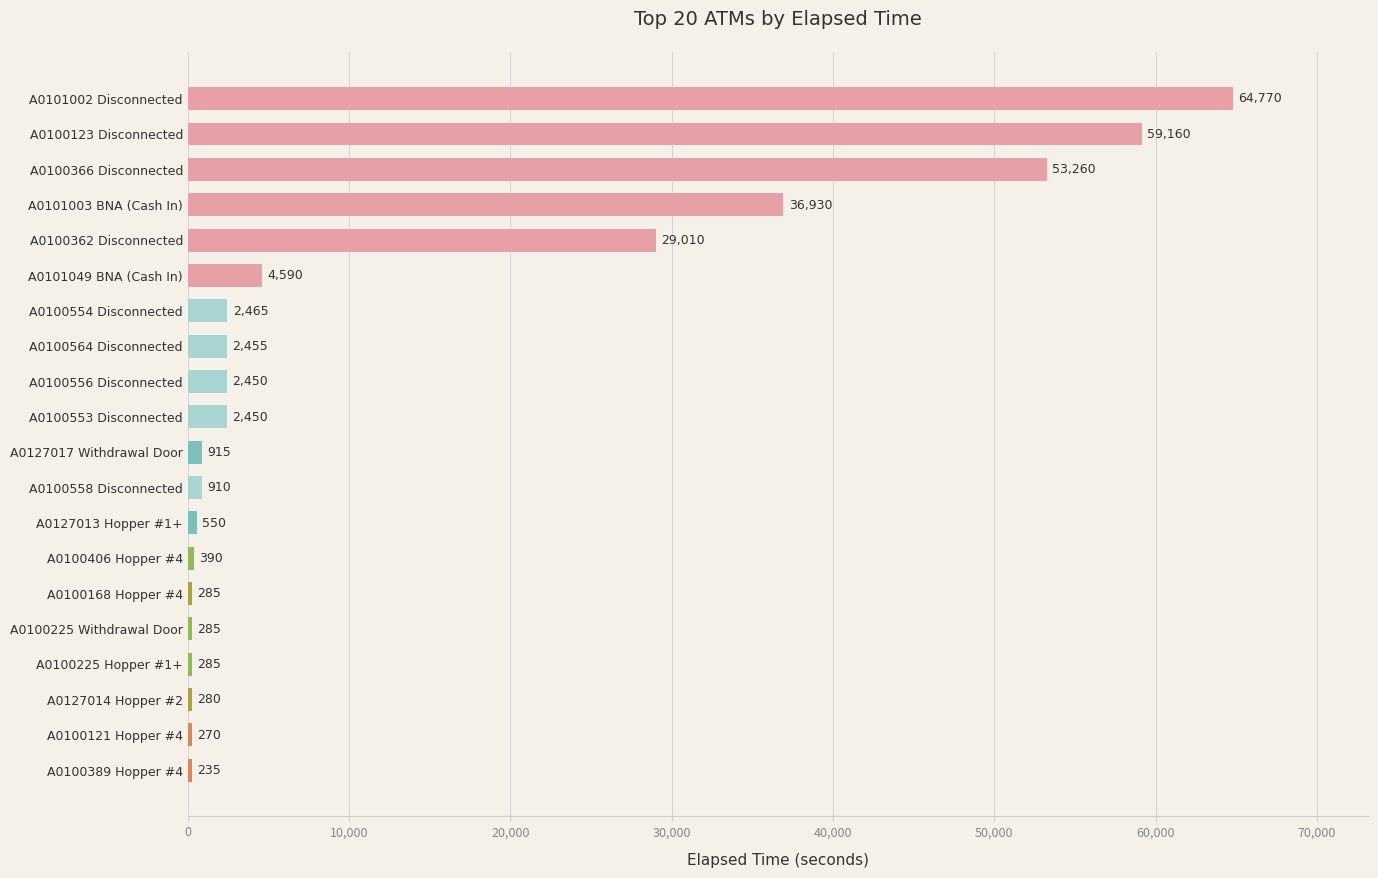

Approximately how many times larger is the value at A0101003 BNA (Cash In) compared to A0127014 Hopper #2?

131.9